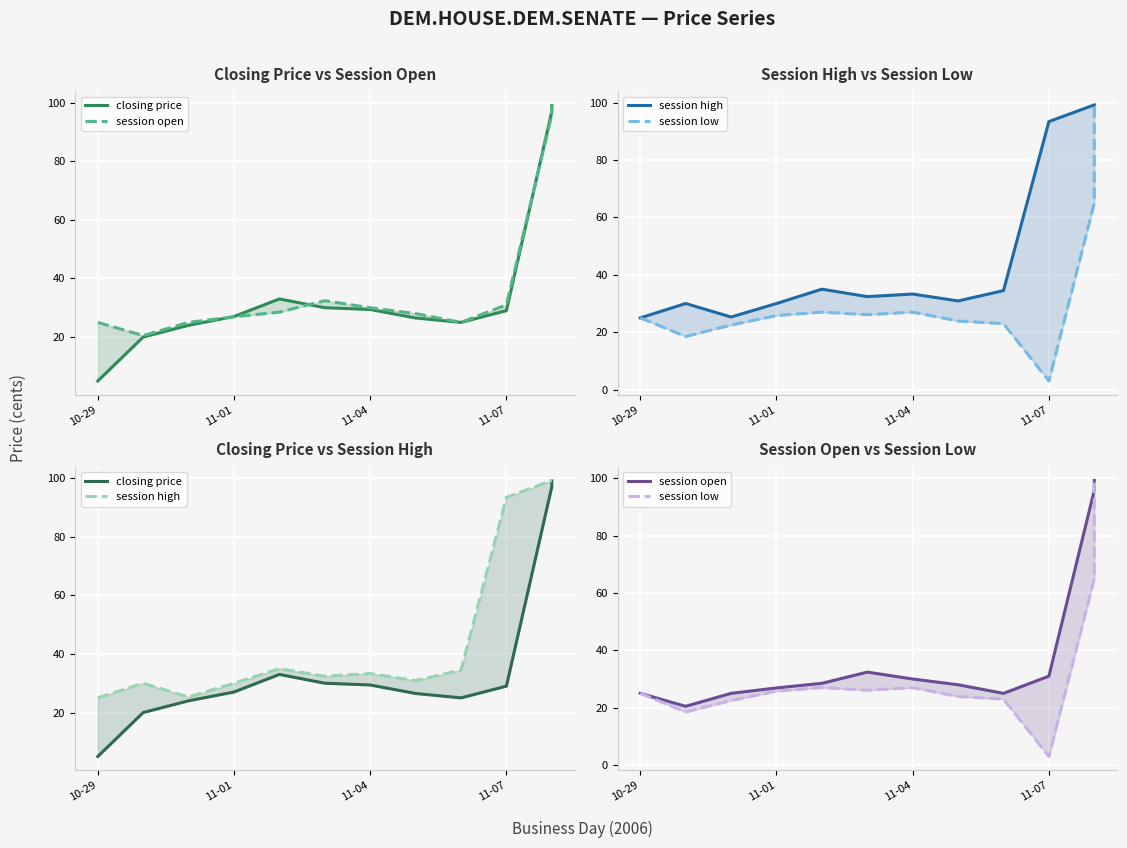

How many values in the session low series exceed 25?

6